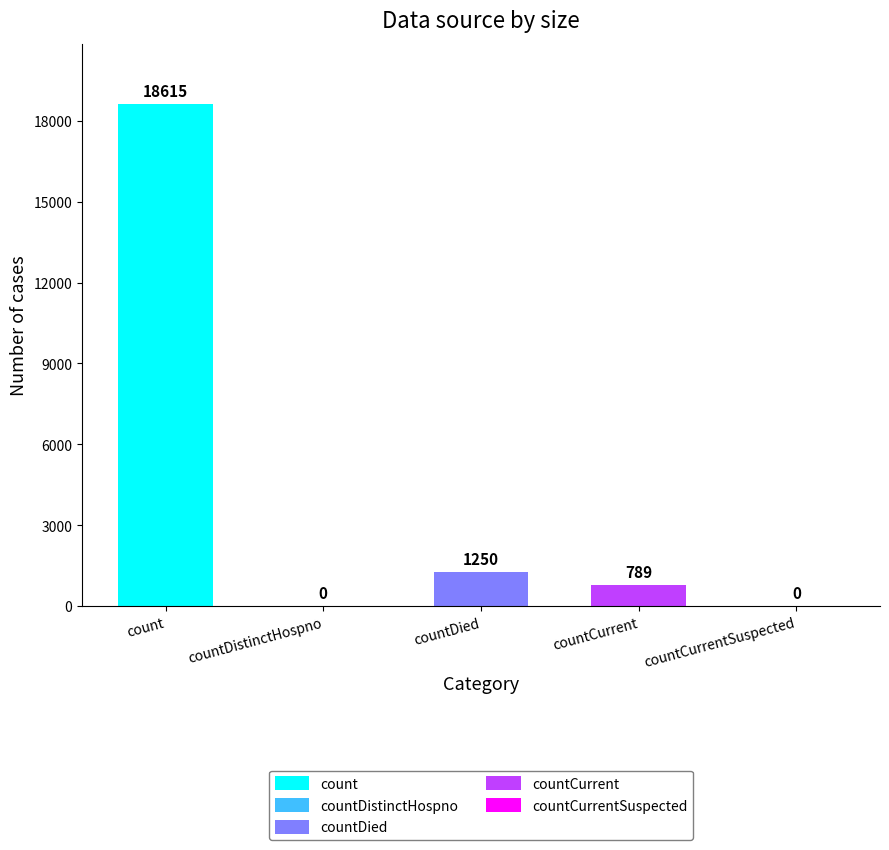

What is the change in value from countCurrent to countCurrentSuspected?

-789